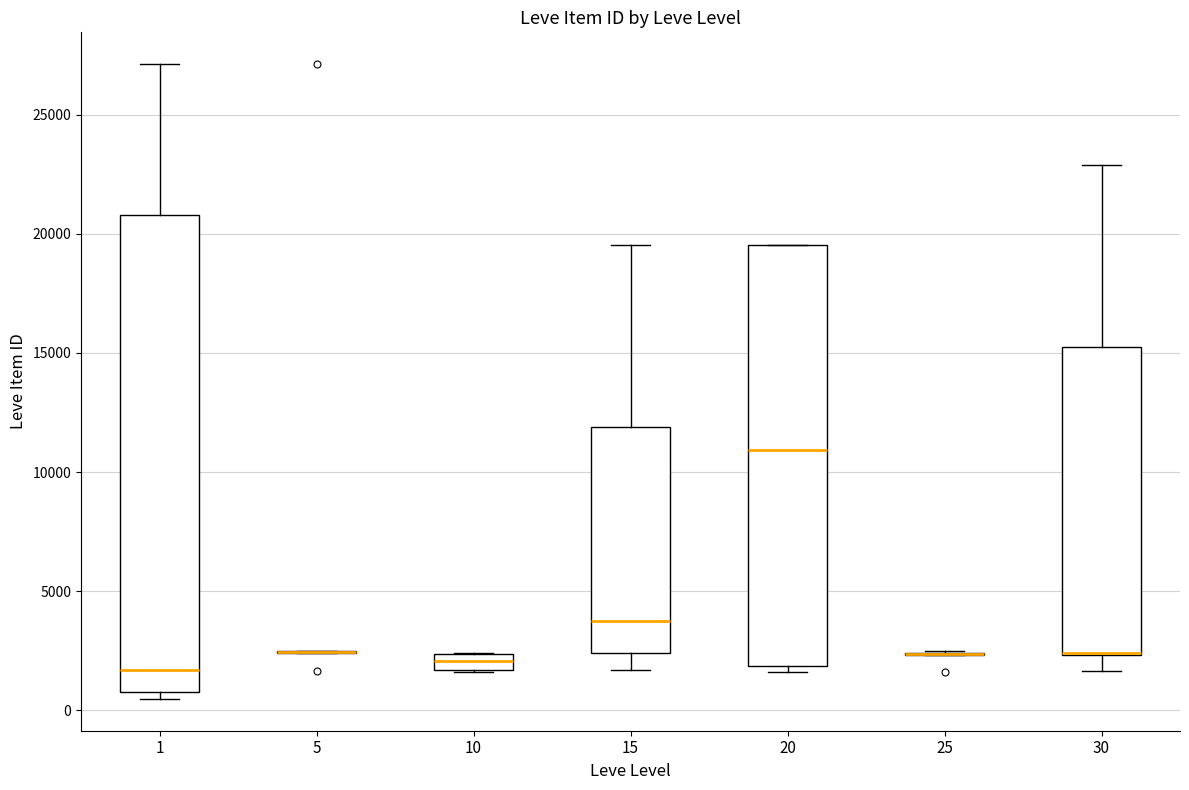

Which box is the tallest, from its lower edge to its upper edge?

1